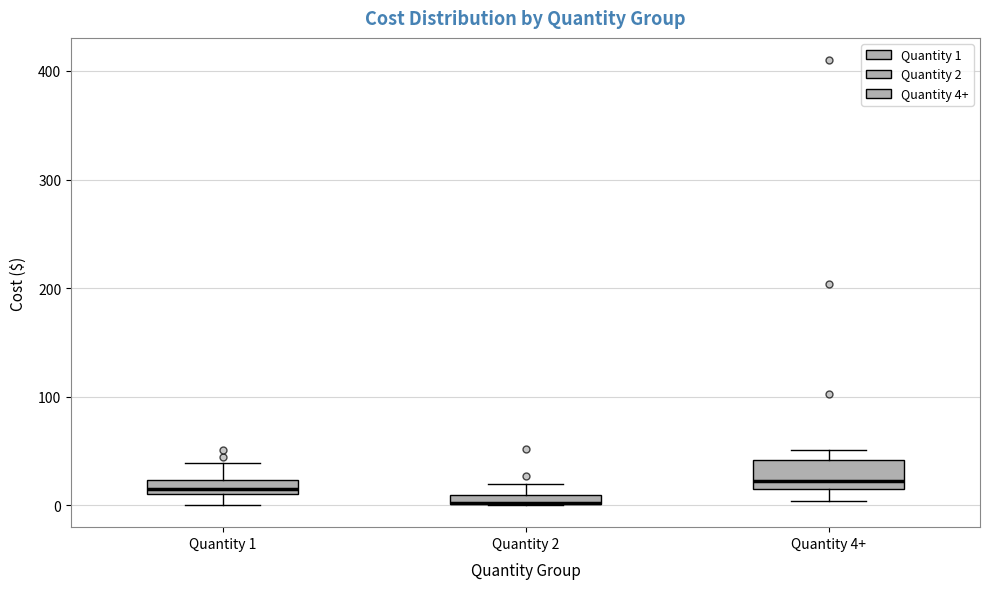

Where is the upper edge of the box for Quantity 2 on the y-axis? The values are not printed on the chart, so give them approximately, as read against the axis.

10